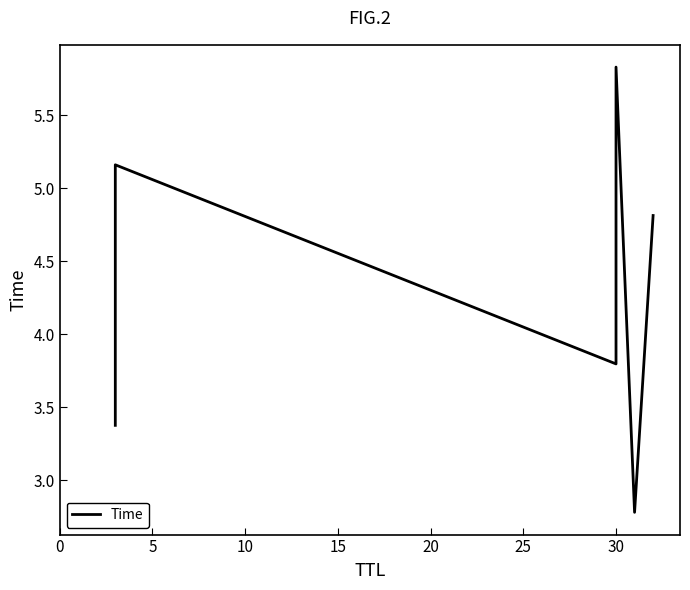

How many points are higher than both their immediate neighbors (excluding endpoints)?

2